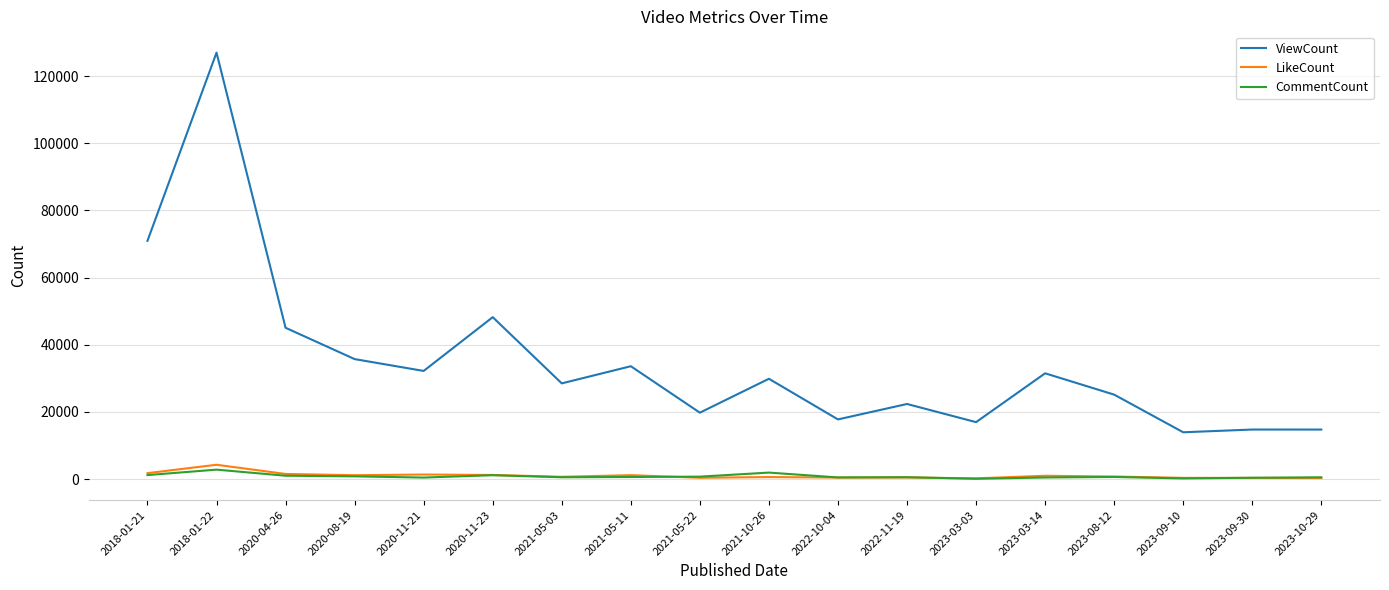

How many categories are shown in the chart?

18